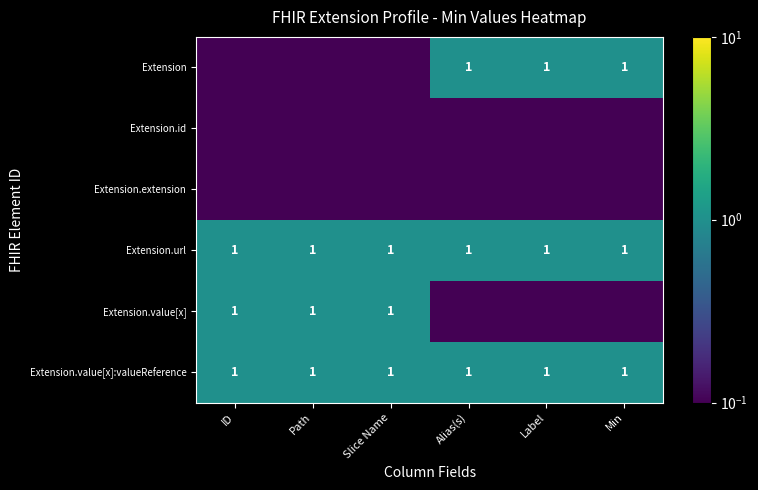

Read the Extension.value[x]:valueReference value at Path.

1.0